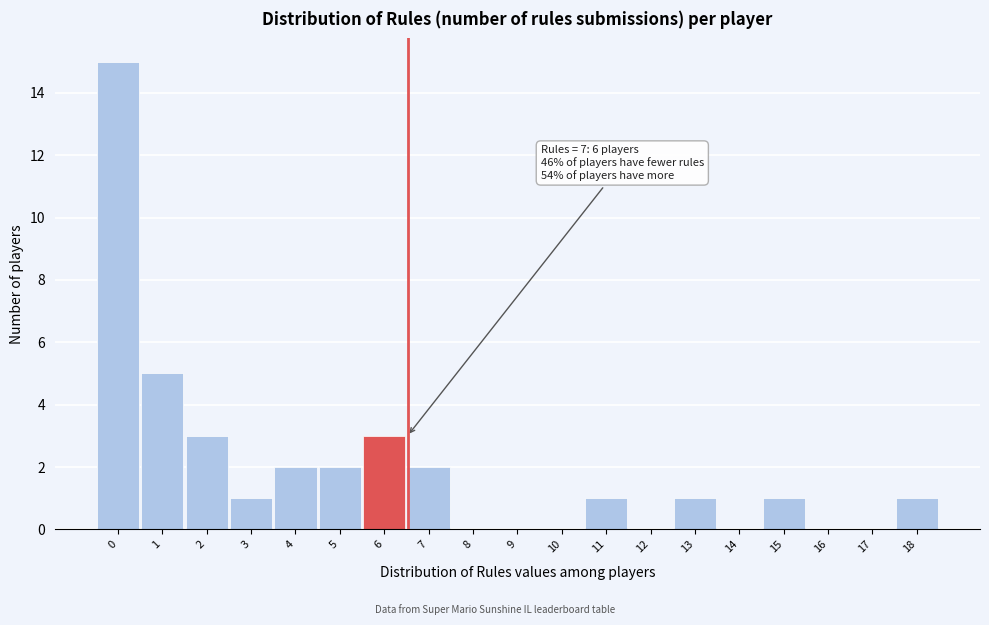

Reading left to right, transcribe all the data shown in this chart.

0=15	1=5	2=3	3=1	4=2	5=2	6=3	7=2	8=0	9=0	10=0	11=1	12=0	13=1	14=0	15=1	16=0	17=0	18=1